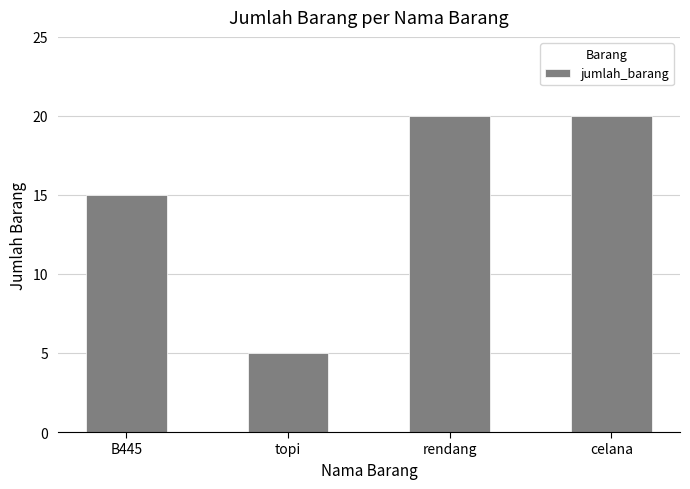

What is the label of the 1st bar from the left?

B445